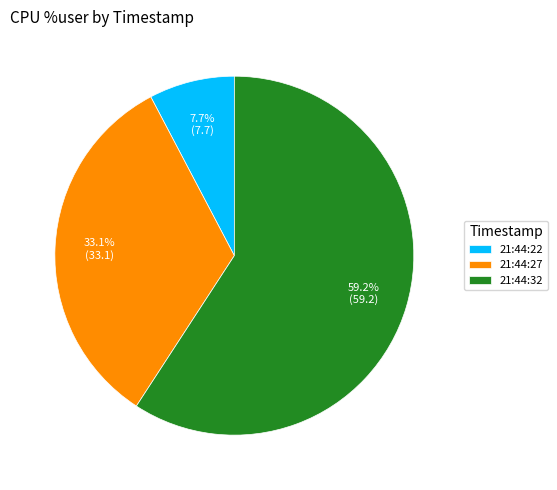

What is the largest slice in the pie chart?

21:44:32